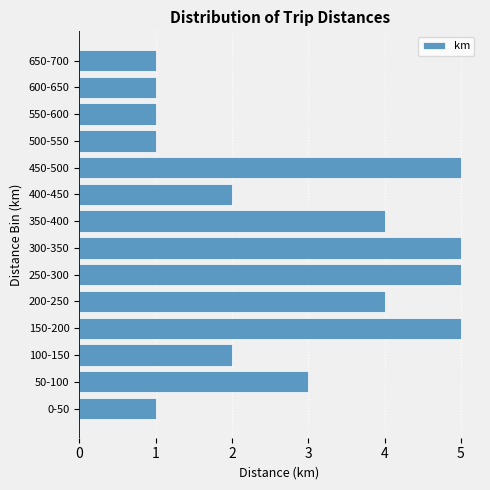

Reading top to bottom, extract all data points from this chart.

650-700=1	600-650=1	550-600=1	500-550=1	450-500=5	400-450=2	350-400=4	300-350=5	250-300=5	200-250=4	150-200=5	100-150=2	50-100=3	0-50=1